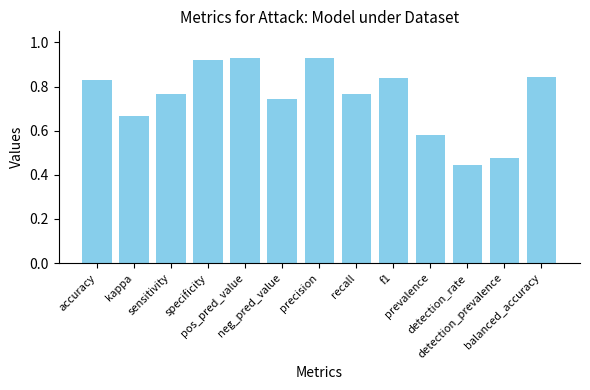

What is the sum of all values?

9.7